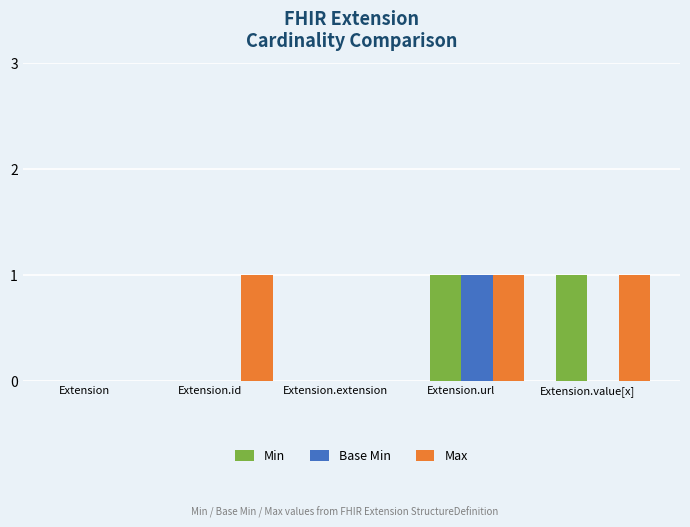

Count the number of categories in the chart.

5